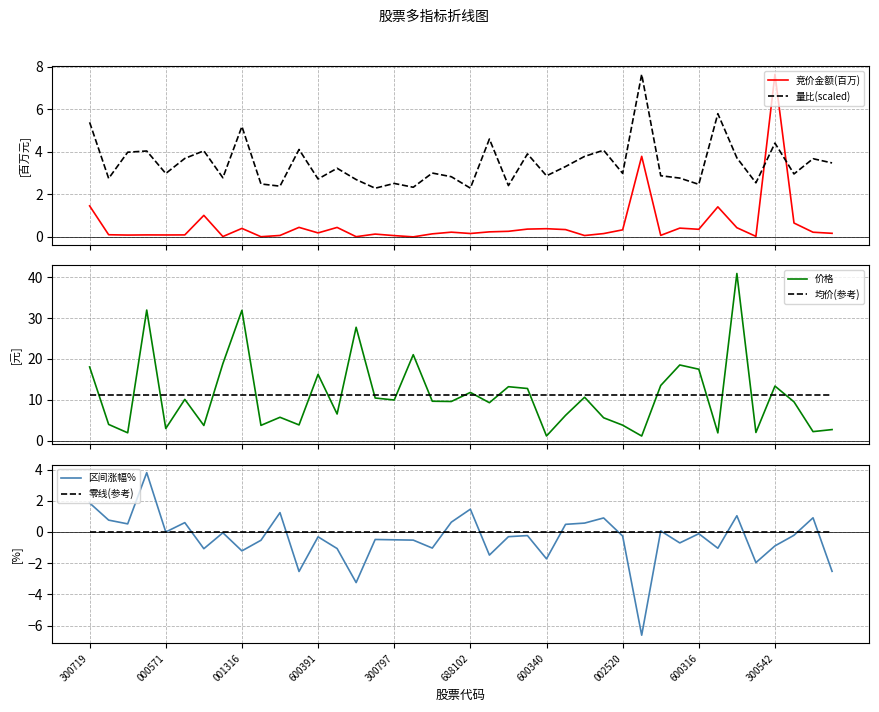

What is the minimum value for 均价(参考)?

11.1